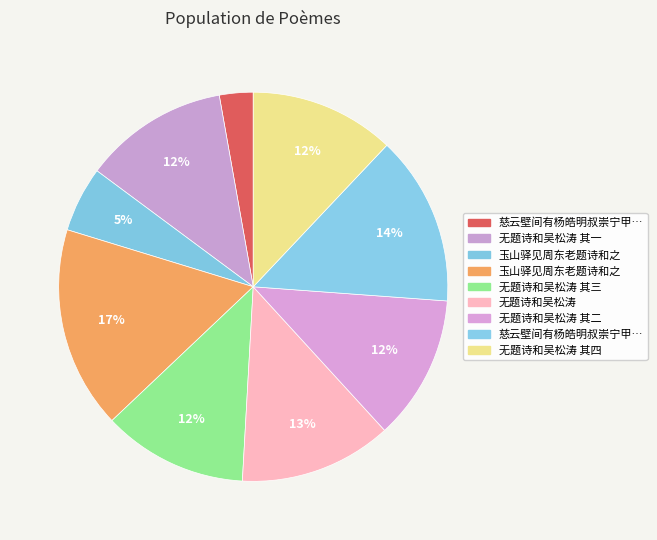

Count the number of slices in the pie.

9